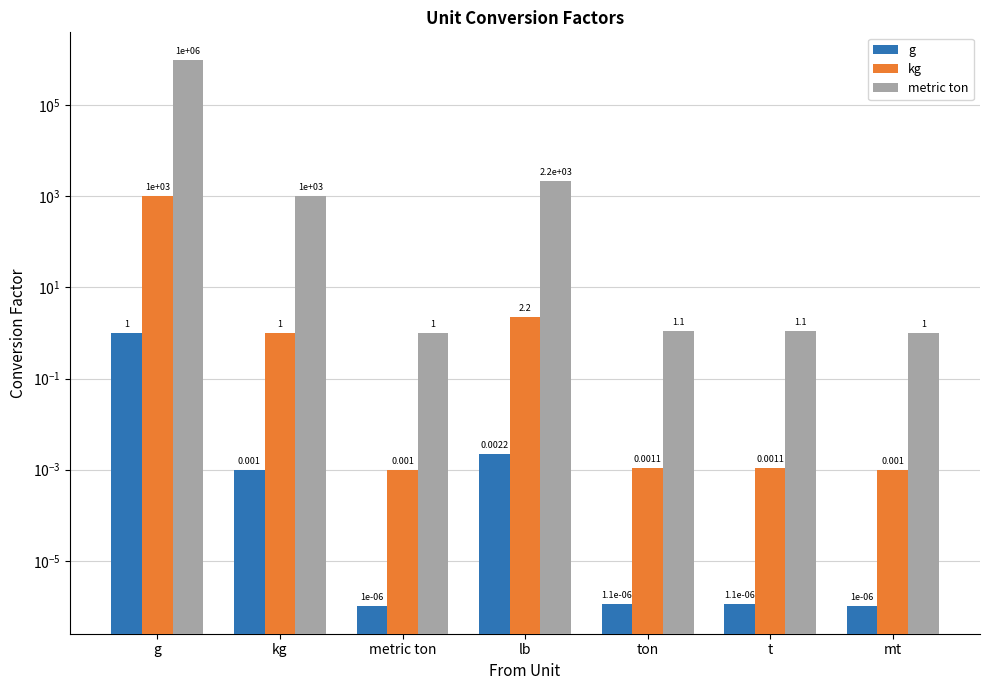

The value of g at mt is 0.0. True or false?

True